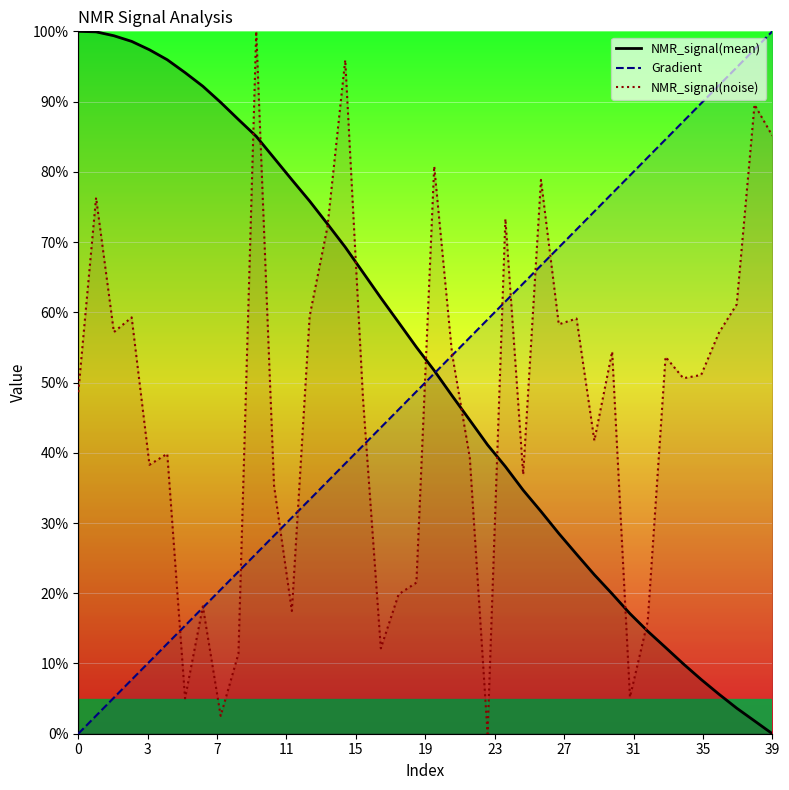

What are all the series names shown in the legend?

Gradient, NMR_signal(mean), NMR_signal(noise)